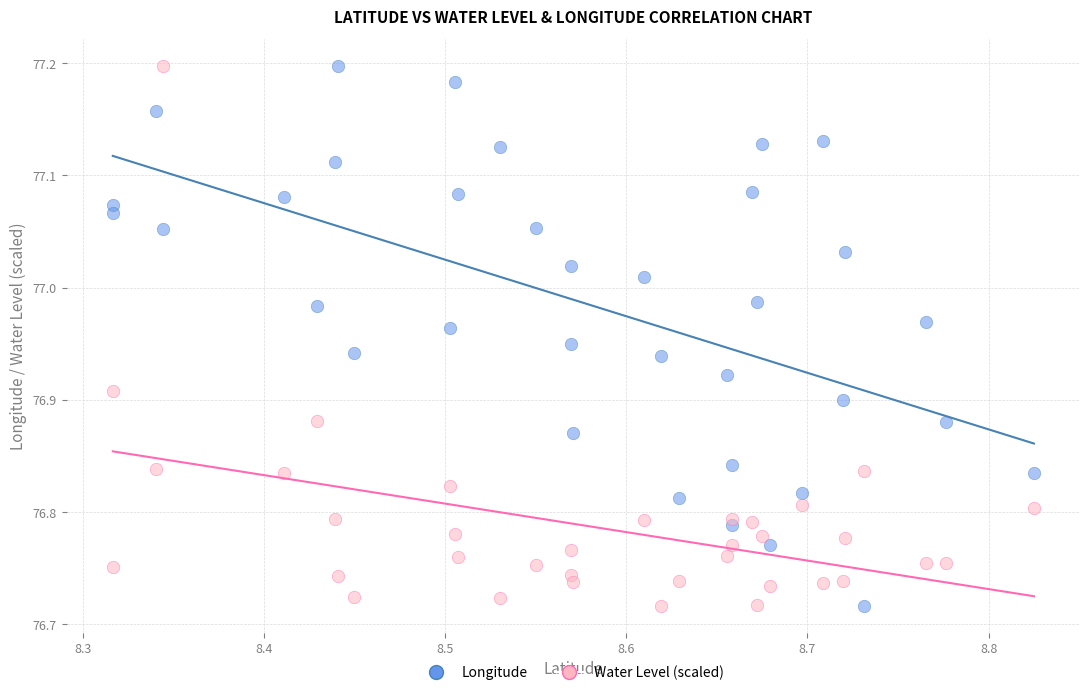

What is the X range (max minus min) for the scatter plot?

0.5